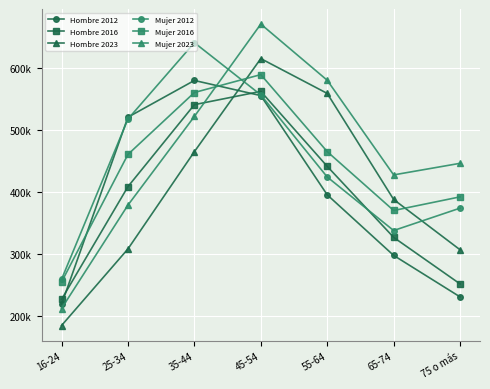

Reading right to left, transcribe all the data shown in this chart.

Hombre 2012: 75 o más=230280	65-74=297183	55-64=394894	45-54=554897	35-44=579315	25-34=520067	16-24=218263
Hombre 2016: 75 o más=251199	65-74=326268	55-64=440785	45-54=561703	35-44=540284	25-34=408095	16-24=226212
Hombre 2023: 75 o más=306248	65-74=387382	55-64=558427	45-54=614582	35-44=464456	25-34=307623	16-24=184074
Mujer 2012: 75 o más=373431	65-74=337298	55-64=423651	45-54=556019	35-44=640254	25-34=517092	16-24=258532
Mujer 2016: 75 o más=391604	65-74=369609	55-64=464557	45-54=588745	35-44=559868	25-34=460044	16-24=254279
Mujer 2023: 75 o más=445709	65-74=427014	55-64=579642	45-54=670253	35-44=521292	25-34=378309	16-24=211555